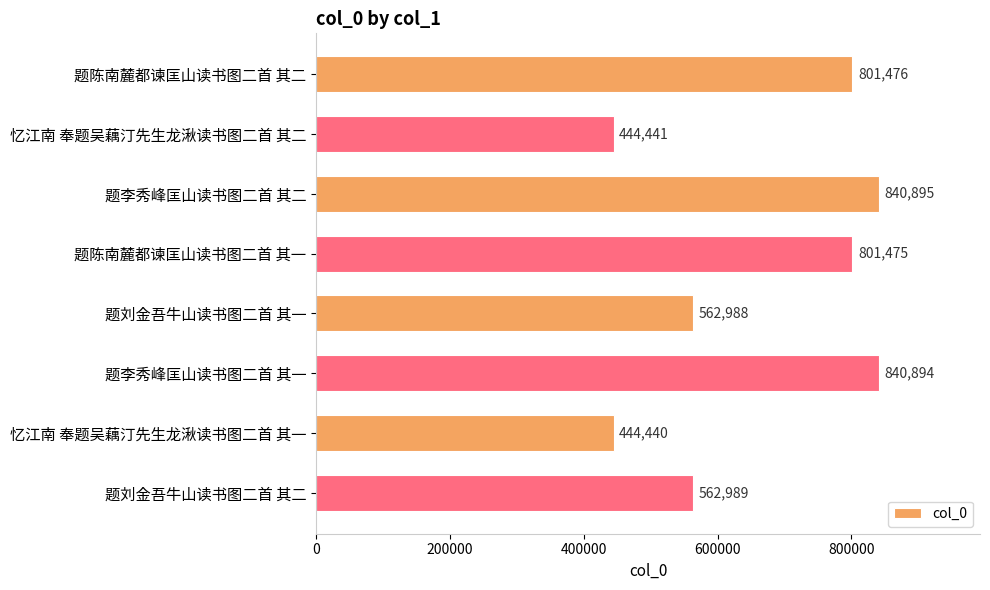

Reading bottom to top, list all the values displayed in this chart.

题刘金吾牛山读书图二首 其二=562989	忆江南 奉题吴藕汀先生龙湫读书图二首 其一=444440	题李秀峰匡山读书图二首 其一=840894	题刘金吾牛山读书图二首 其一=562988	题陈南麓都谏匡山读书图二首 其一=801475	题李秀峰匡山读书图二首 其二=840895	忆江南 奉题吴藕汀先生龙湫读书图二首 其二=444441	题陈南麓都谏匡山读书图二首 其二=801476